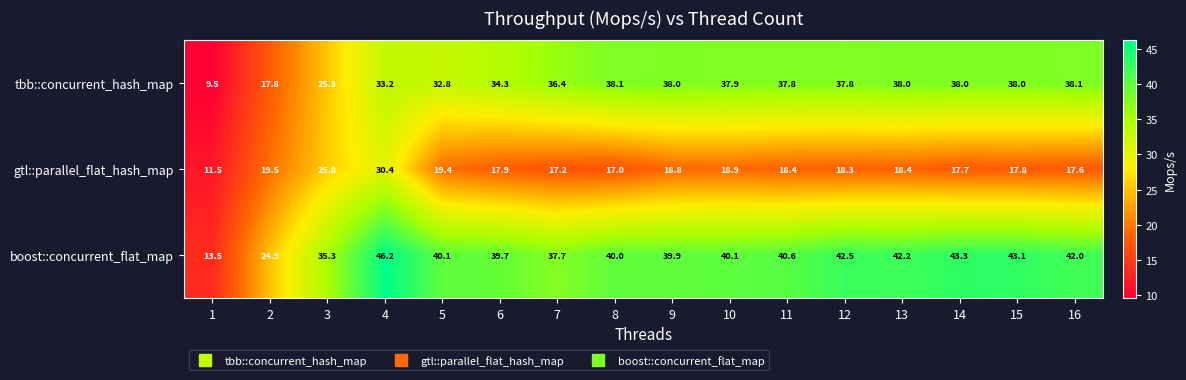

Which series has the largest range (max minus min)?

boost::concurrent_flat_map